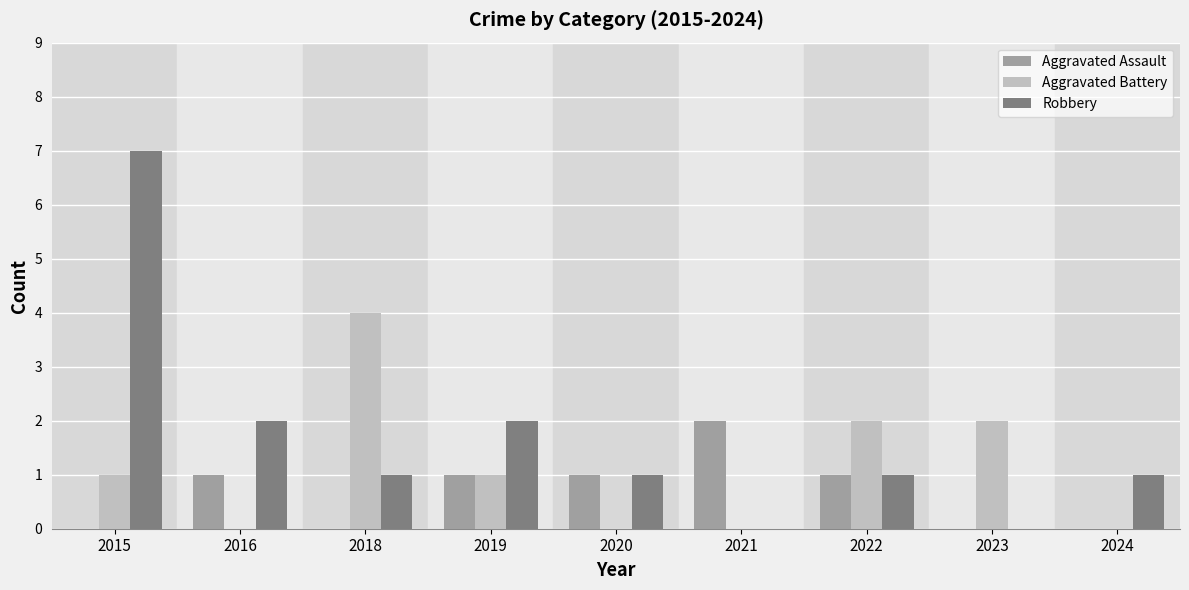

Which label corresponds to the largest value in the chart?

2015